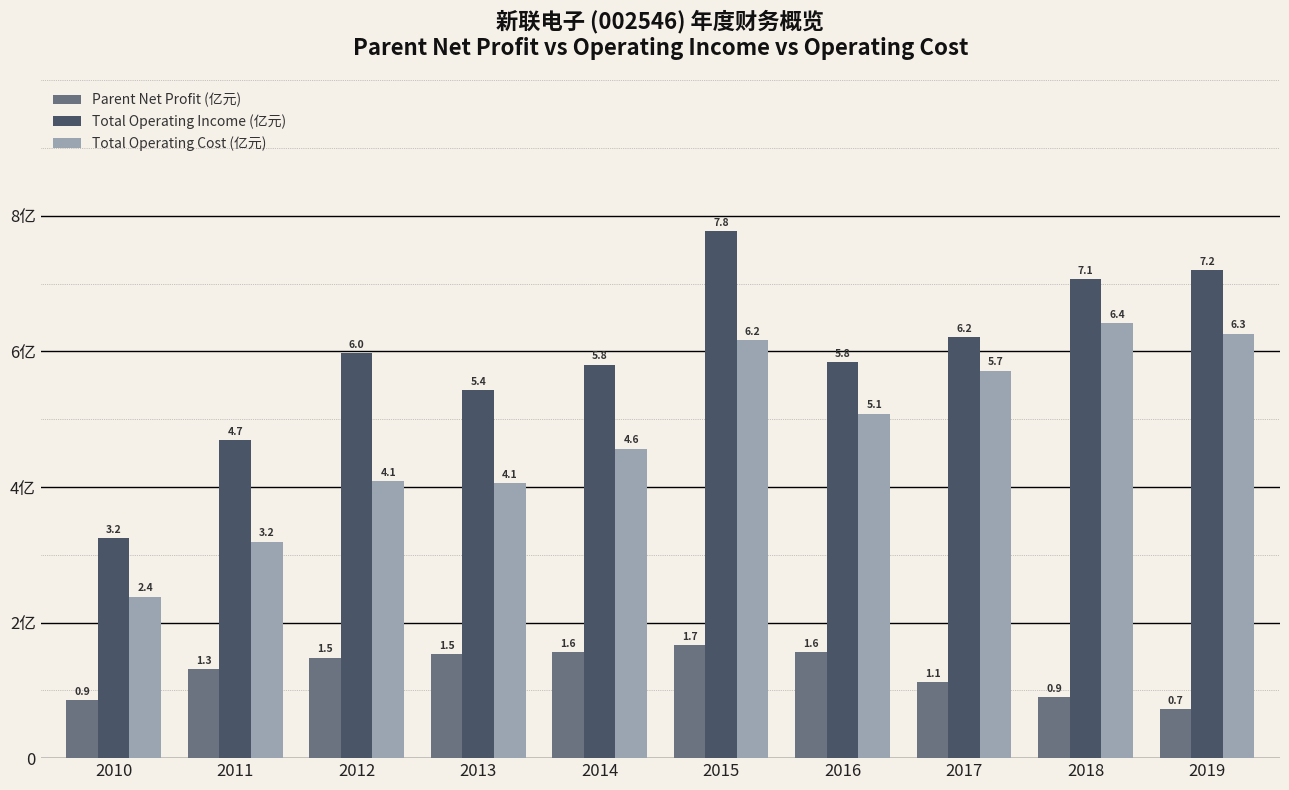

Count the Parent Net Profit (亿元) values in the range 0 to 1.

3